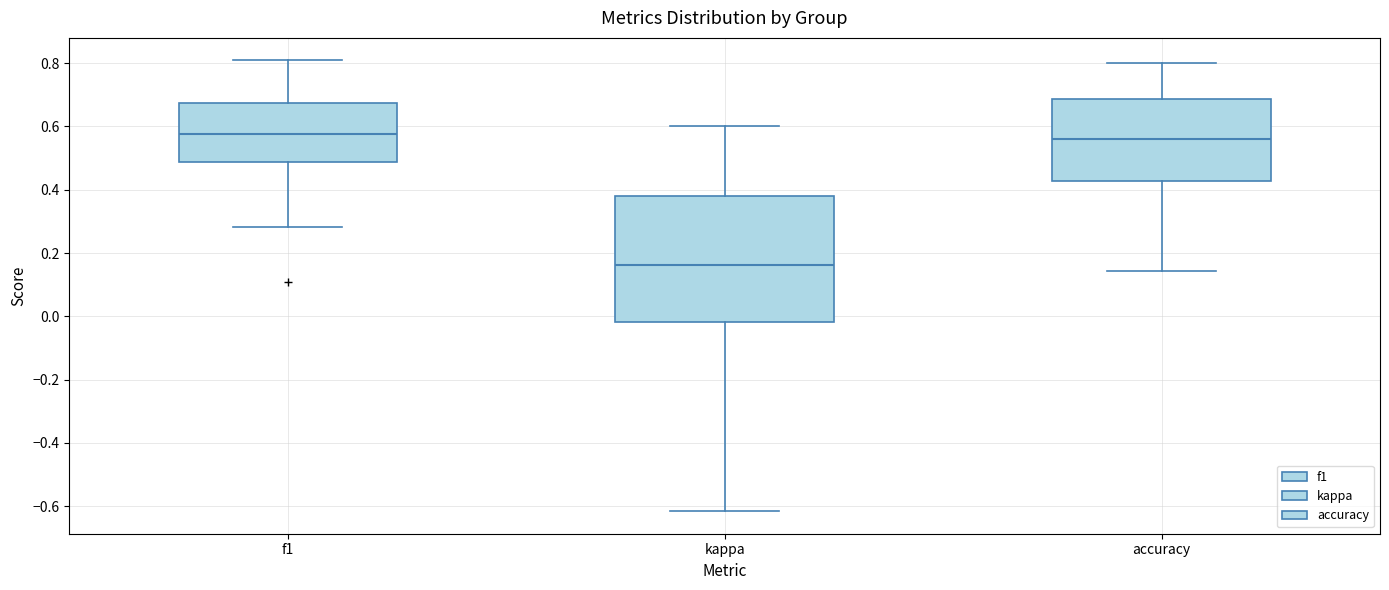

Reading left to right, transcribe this box plot: for each box, give where its median line is, the range the box spans, and where its two whiskers end, as read against the y-axis. The values are not printed on the chart, so give them approximately, as read against the axis.

f1: median 0.58, box 0.48 to 0.68, whiskers 0.28 to 0.80
kappa: median 0.16, box -0.02 to 0.38, whiskers -0.62 to 0.60
accuracy: median 0.56, box 0.42 to 0.68, whiskers 0.14 to 0.80